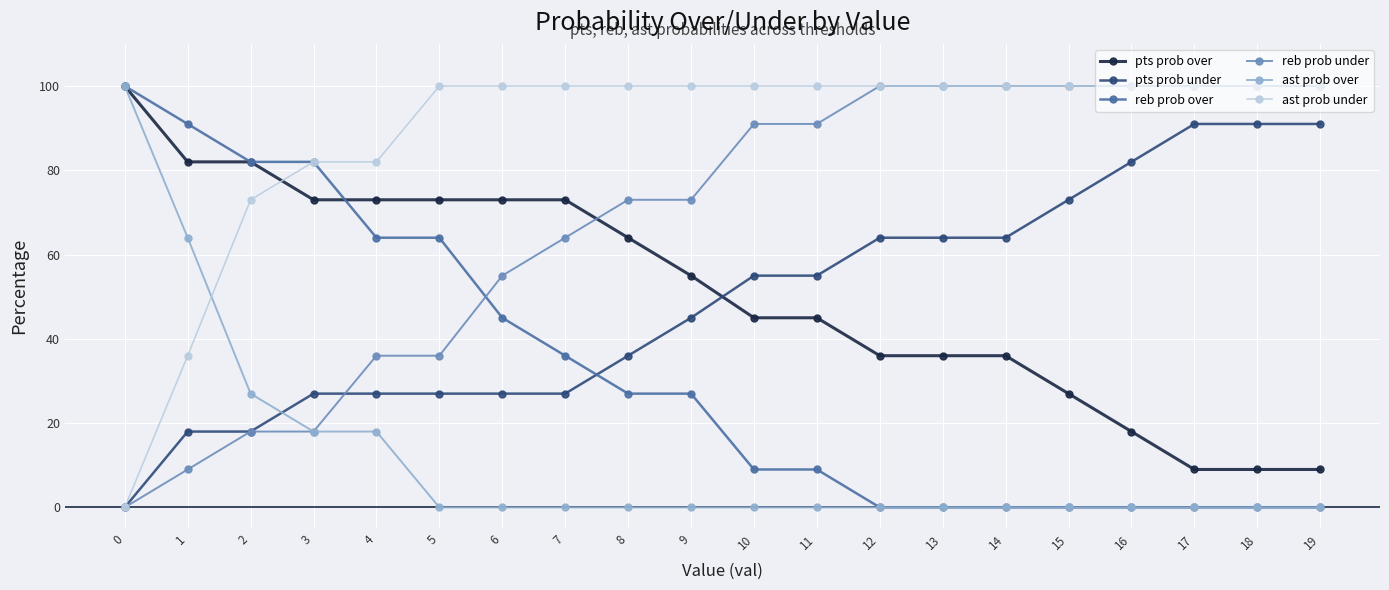

How many values in reb prob under are above zero?

19